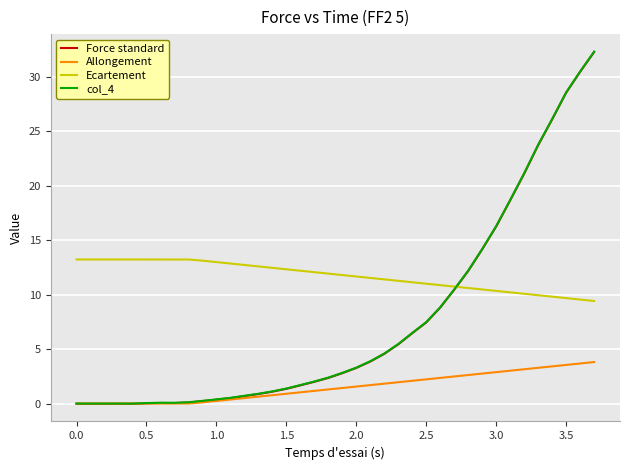

True or false: Ecartement and Allongement cross at least once.

False